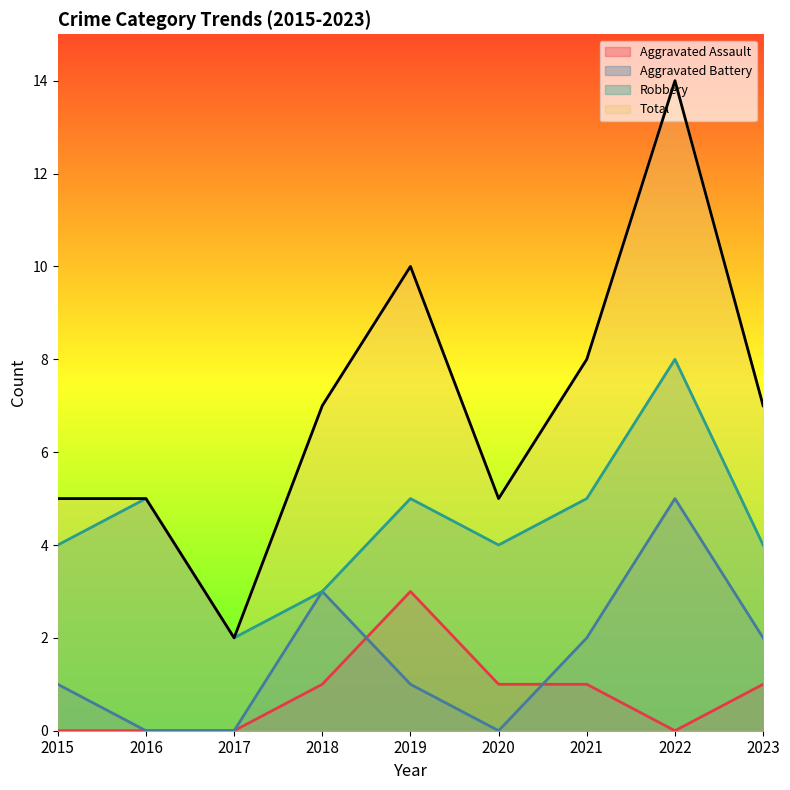

How many lines are shown in the chart?

4